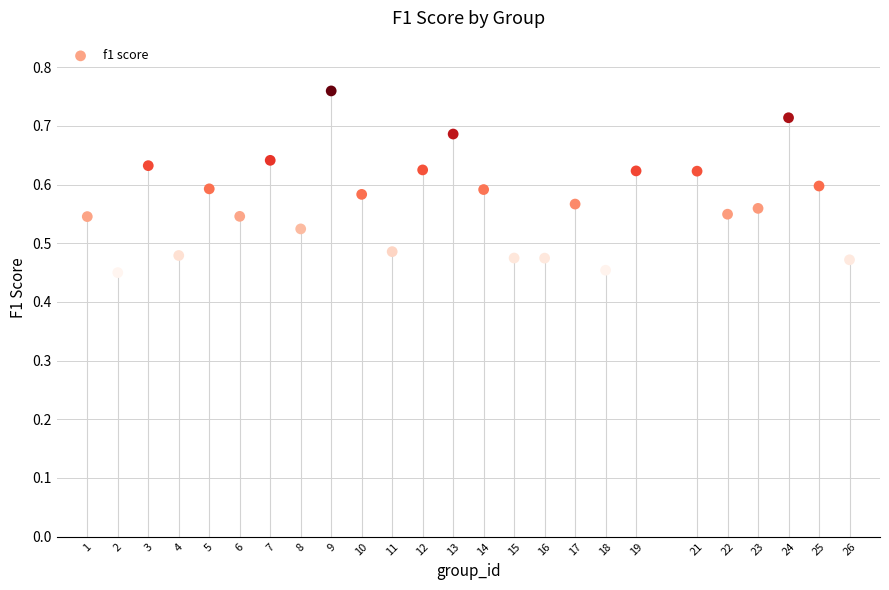

What is the range of Y values (max minus min)?

0.3